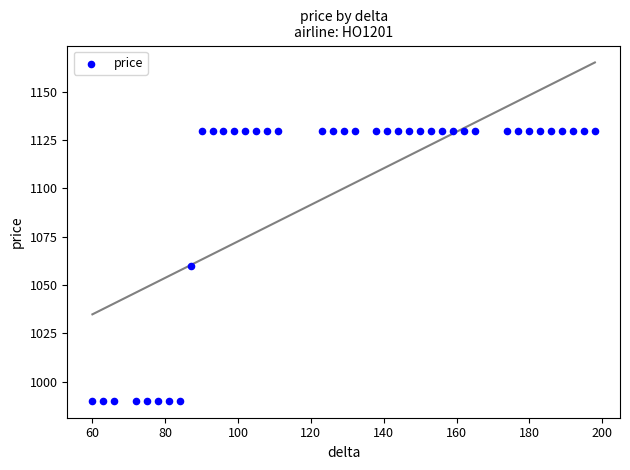

What is the range of X values (max minus min)?

138